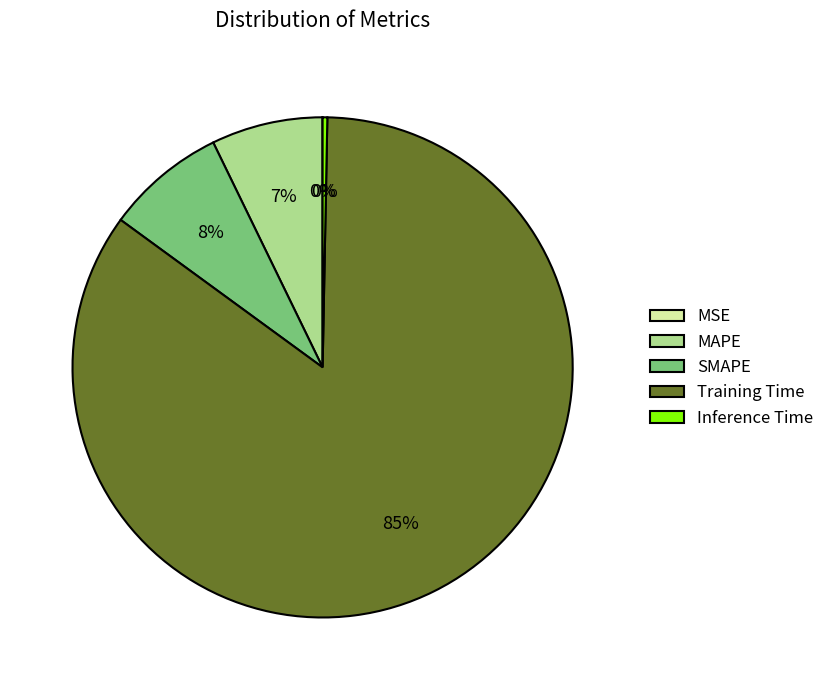

Is it true that Training Time is 94% of the pie?

False